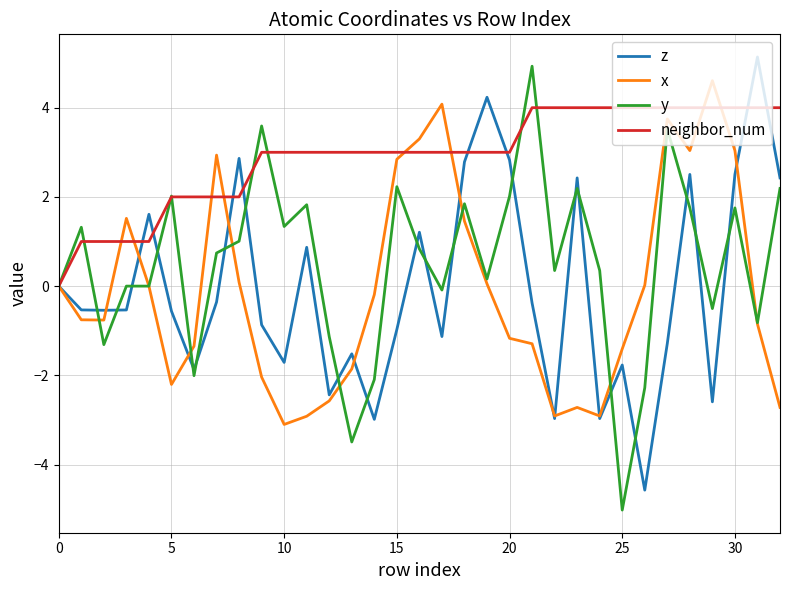

Is this an area chart (filled region under the line)?

No